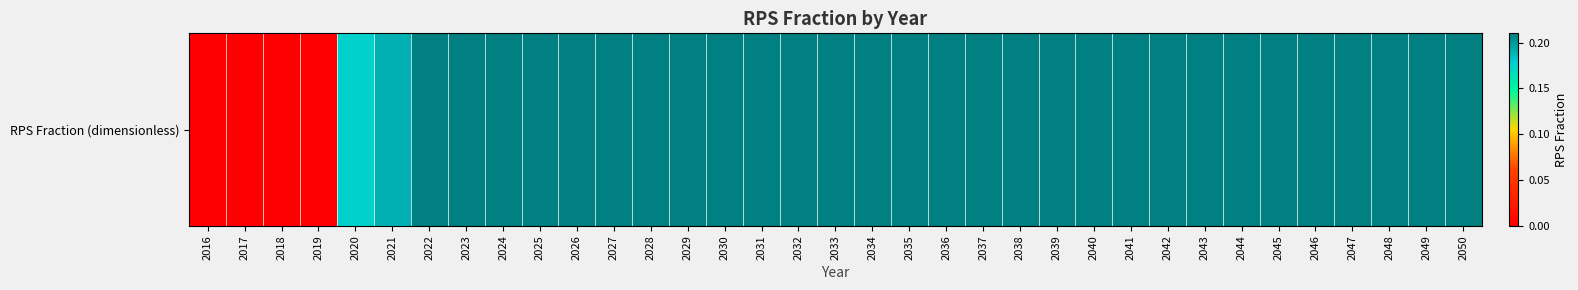

What is the maximum value shown in the chart?

0.2